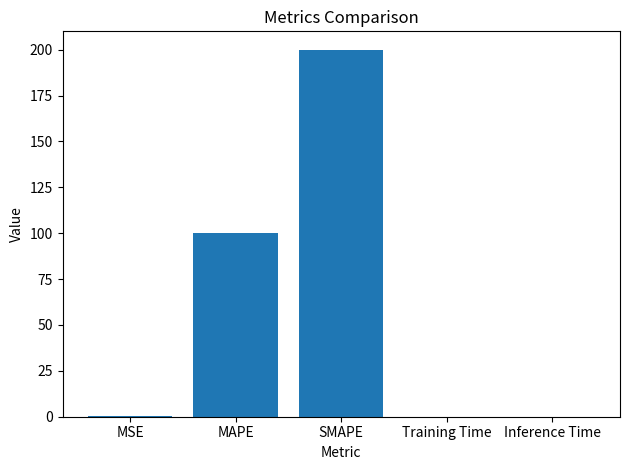

Is it true that the value at Inference Time is 0.0?

True